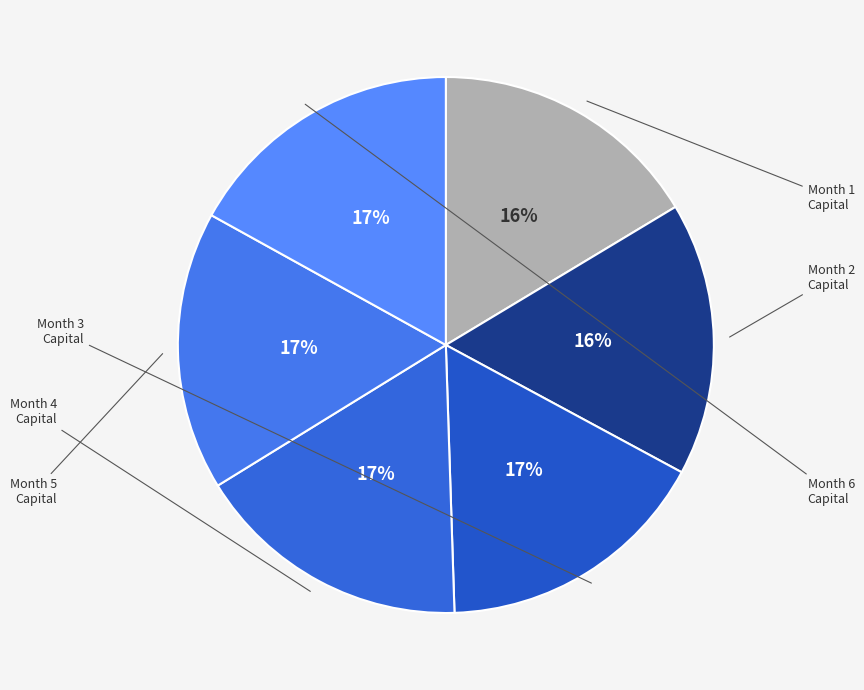

How many slices are in this pie chart?

6